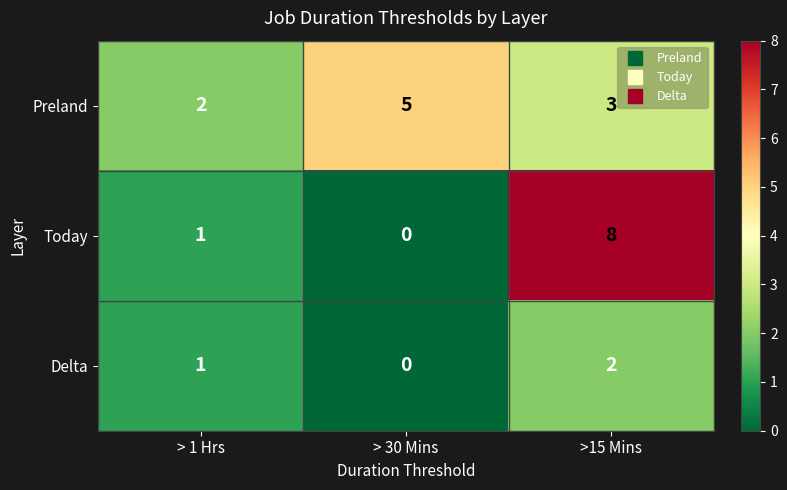

What is the total value across all series at >15 Mins?

13